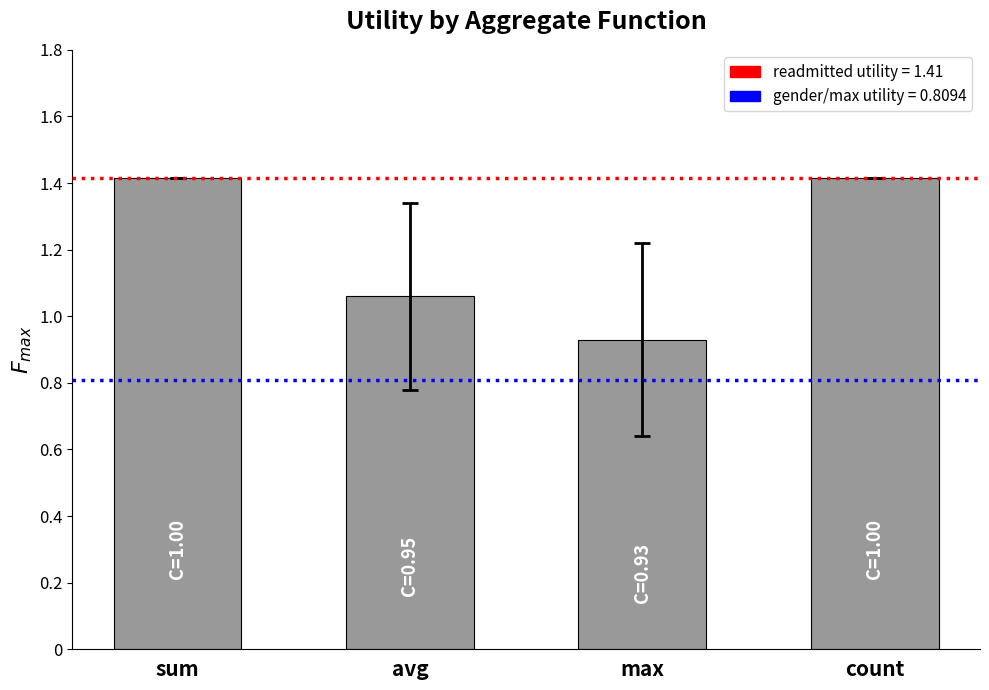

The chart shows a value of 0.6 at sum. True or false?

False